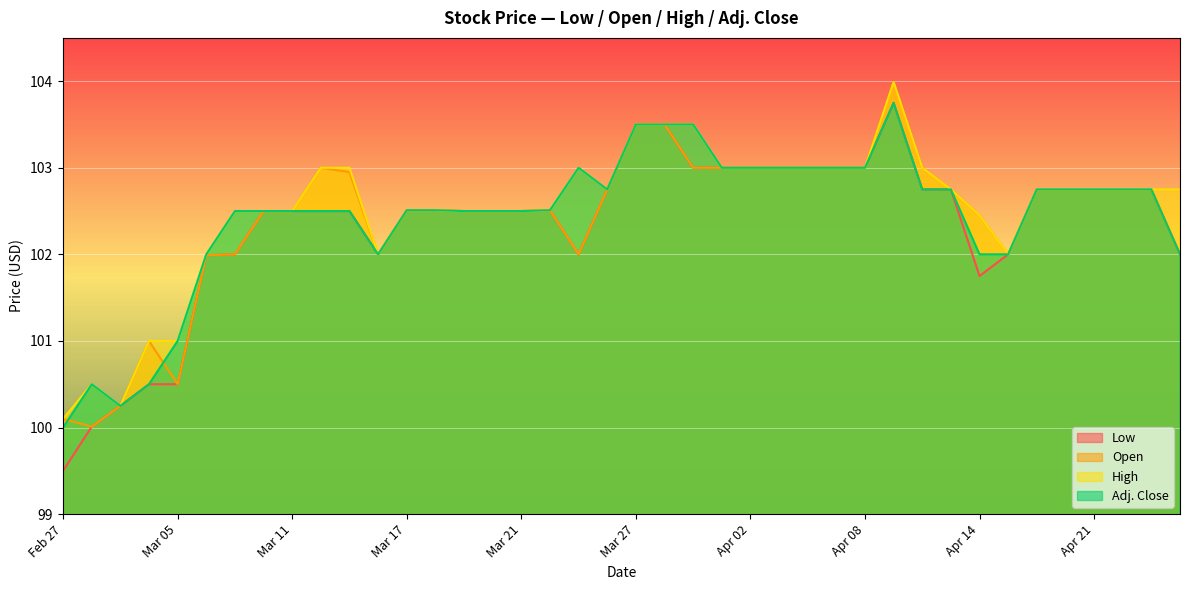

What is the total value across all series at Mar 19?

410.0